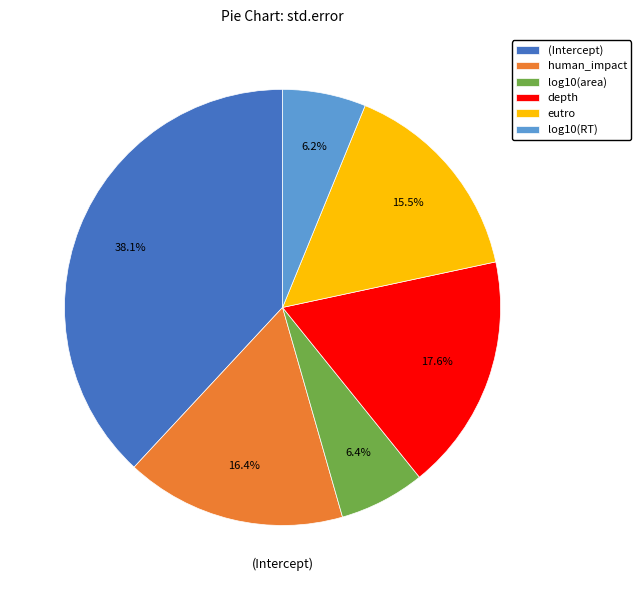

Between eutro and depth, which is larger?

depth